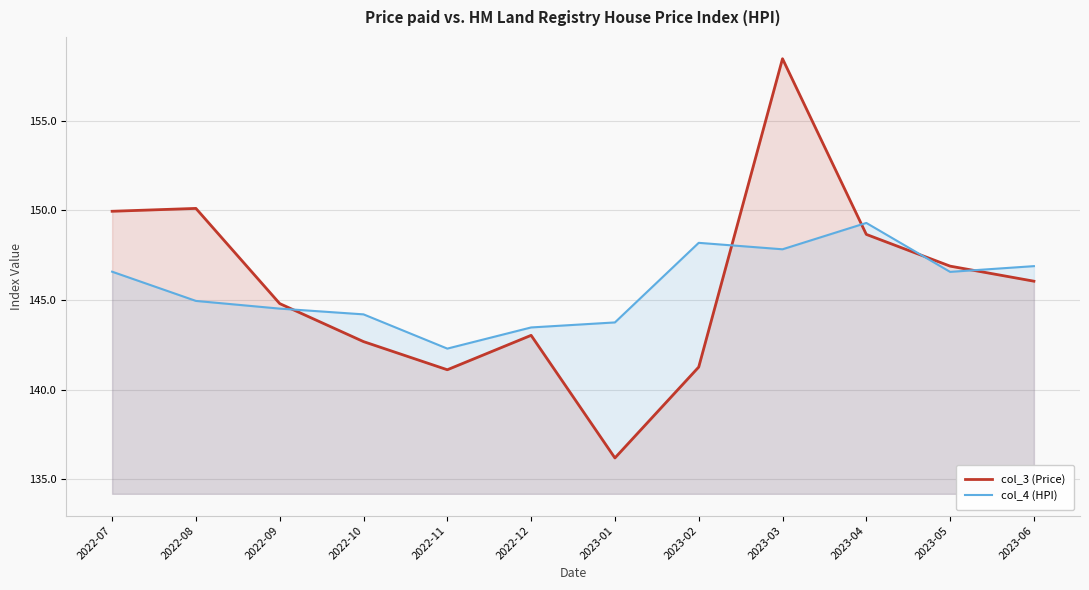

At which category does the chart reach its minimum across all series?

2023-01